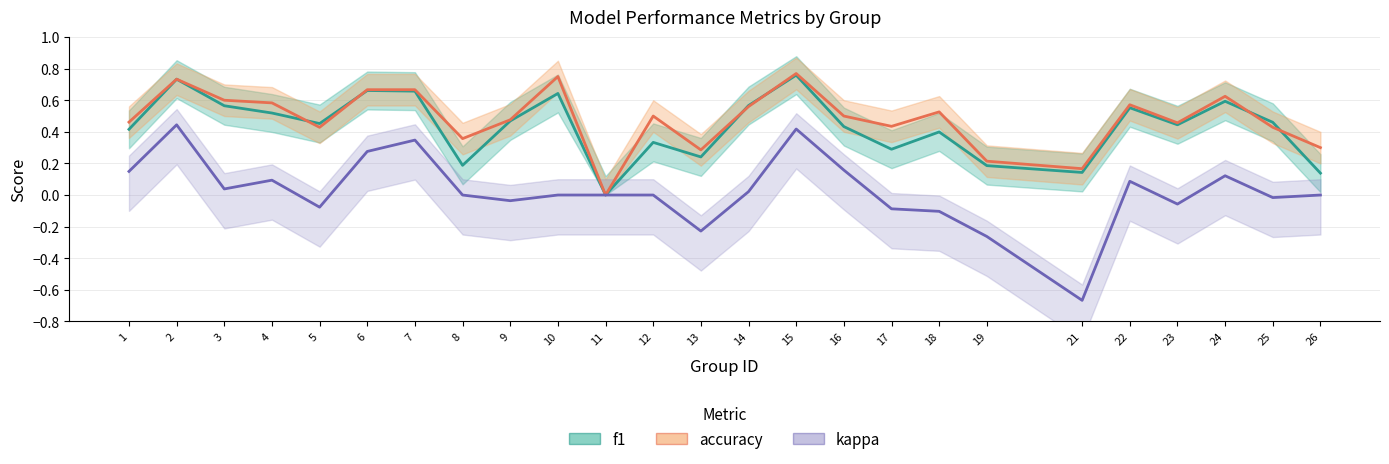

Reading right to left, what are all the values shown in this chart?

f1: 26=0.1	25=0.5	24=0.6	23=0.4	22=0.6	21=0.1	19=0.2	18=0.4	17=0.3	16=0.4	15=0.8	14=0.6	13=0.2	12=0.3	11=0.0	10=0.6	9=0.5	8=0.2	7=0.7	6=0.7	5=0.5	4=0.5	3=0.6	2=0.7	1=0.4
accuracy: 26=0.3	25=0.4	24=0.6	23=0.5	22=0.6	21=0.2	19=0.2	18=0.5	17=0.4	16=0.5	15=0.8	14=0.6	13=0.3	12=0.5	11=0.0	10=0.8	9=0.5	8=0.4	7=0.7	6=0.7	5=0.4	4=0.6	3=0.6	2=0.7	1=0.5
kappa: 26=0.0	25=-0.0	24=0.1	23=-0.1	22=0.1	21=-0.7	19=-0.3	18=-0.1	17=-0.1	16=0.2	15=0.4	14=0.0	13=-0.2	12=0.0	11=0.0	10=0.0	9=-0.0	8=0.0	7=0.3	6=0.3	5=-0.1	4=0.1	3=0.0	2=0.4	1=0.1